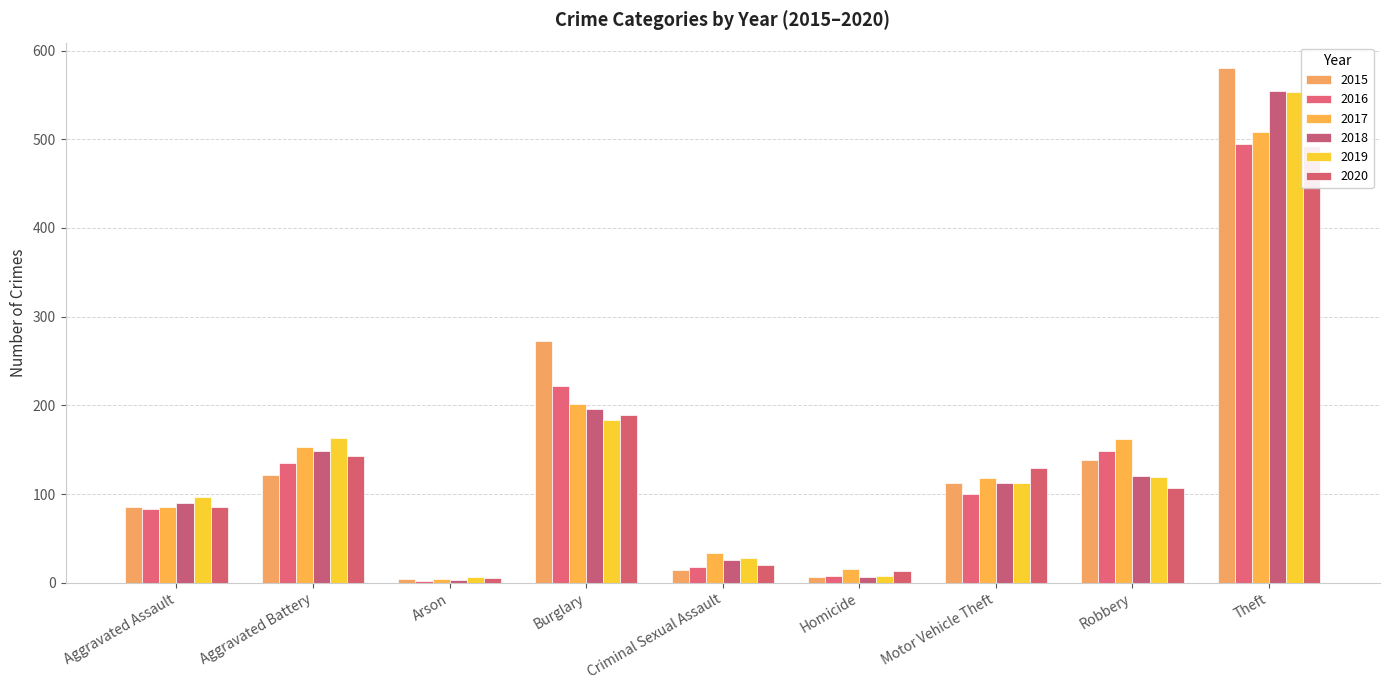

Which series changed the most between Aggravated Battery and Homicide?

2019